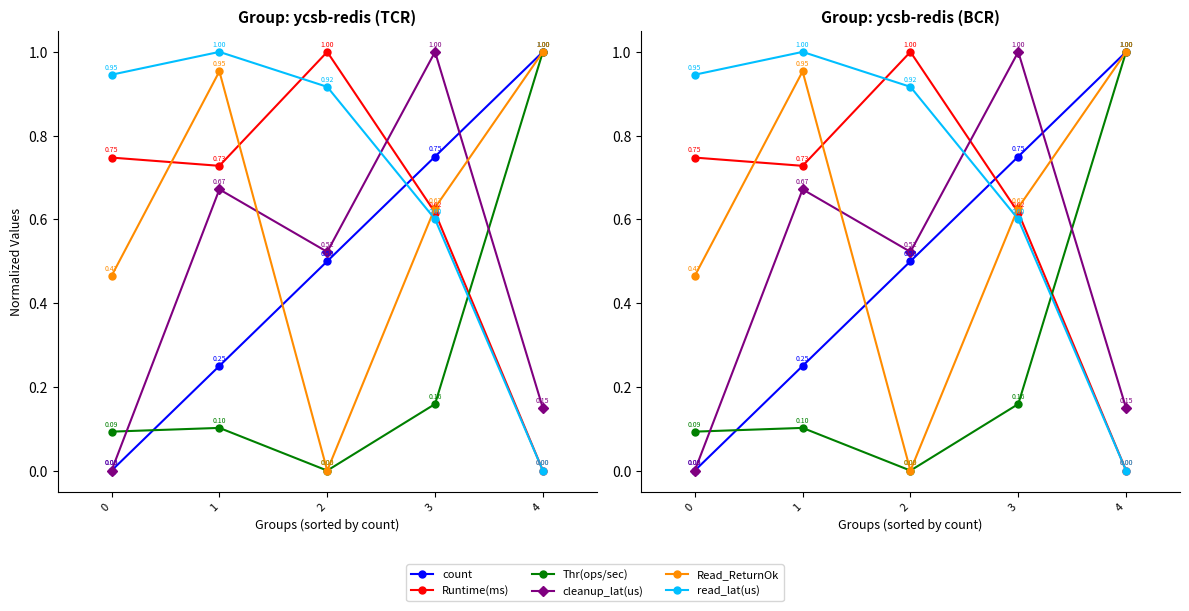

In read_lat(us), how many points are higher than both neighbors (excluding endpoints)?

1